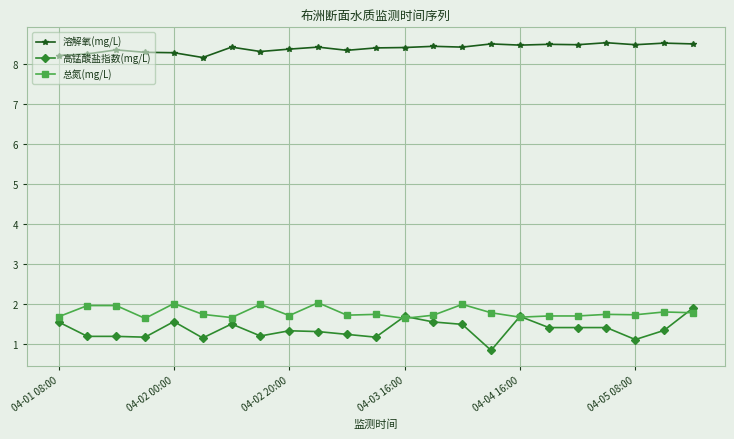

True or false: 总氮(mg/L) has more than 2 points higher than both neighbors.

True